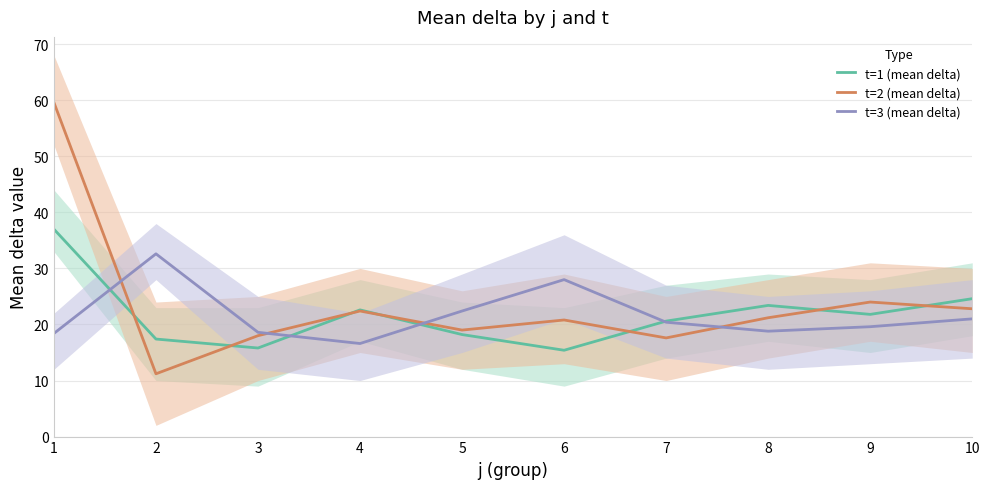

Where is the first local minimum for t=3 (mean delta)?

4